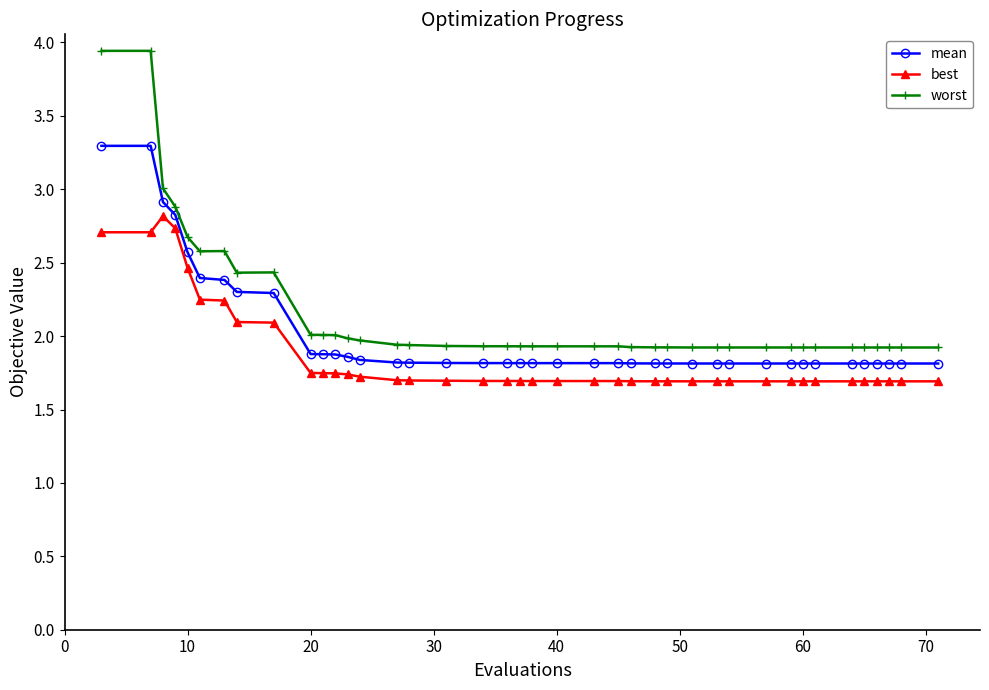

What is the difference between the maximum and minimum values in the mean series?

1.5